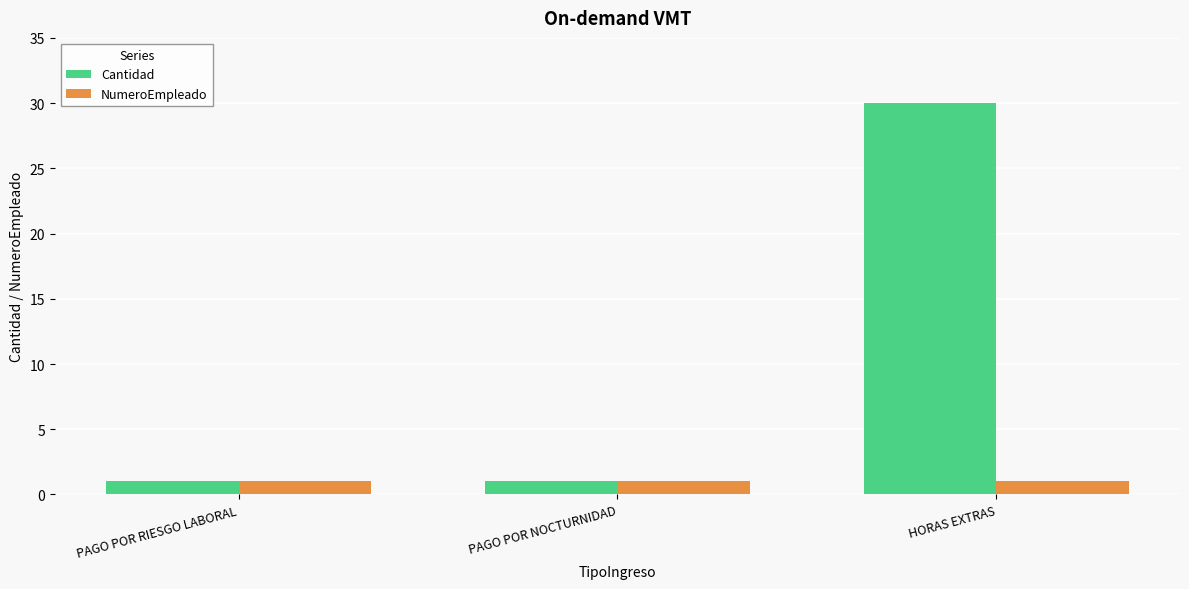

At which category is the sum across all series the highest?

HORAS EXTRAS